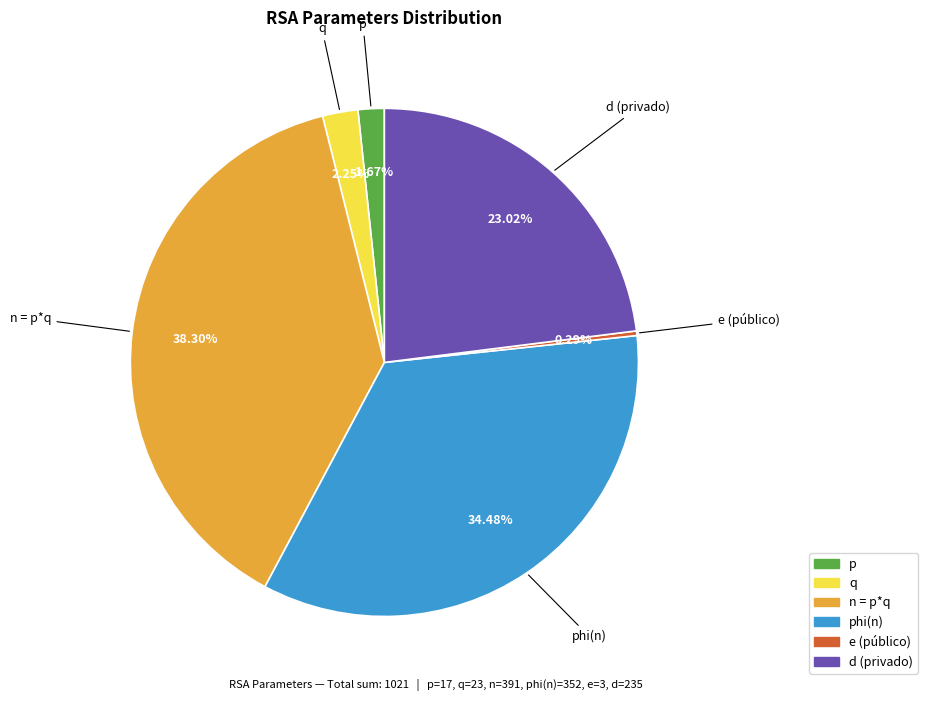

To the nearest percent, what is the difference between the phi(n) and n = p*q slice percentages?

4%